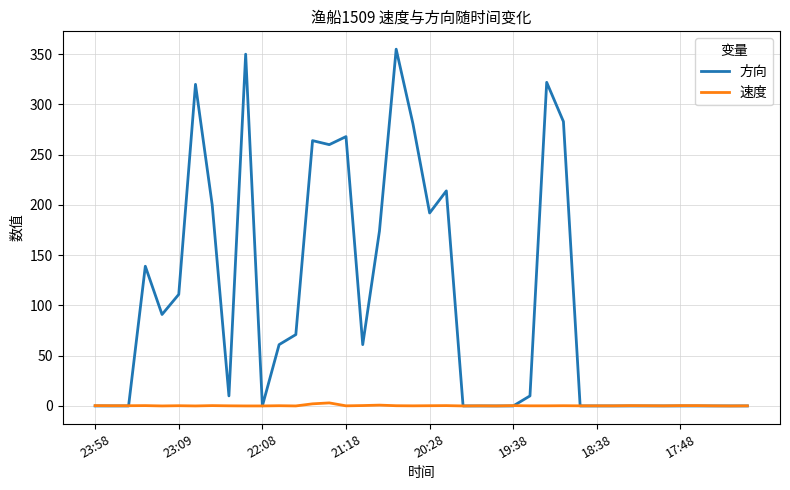

Which series has the largest total across all categories?

方向